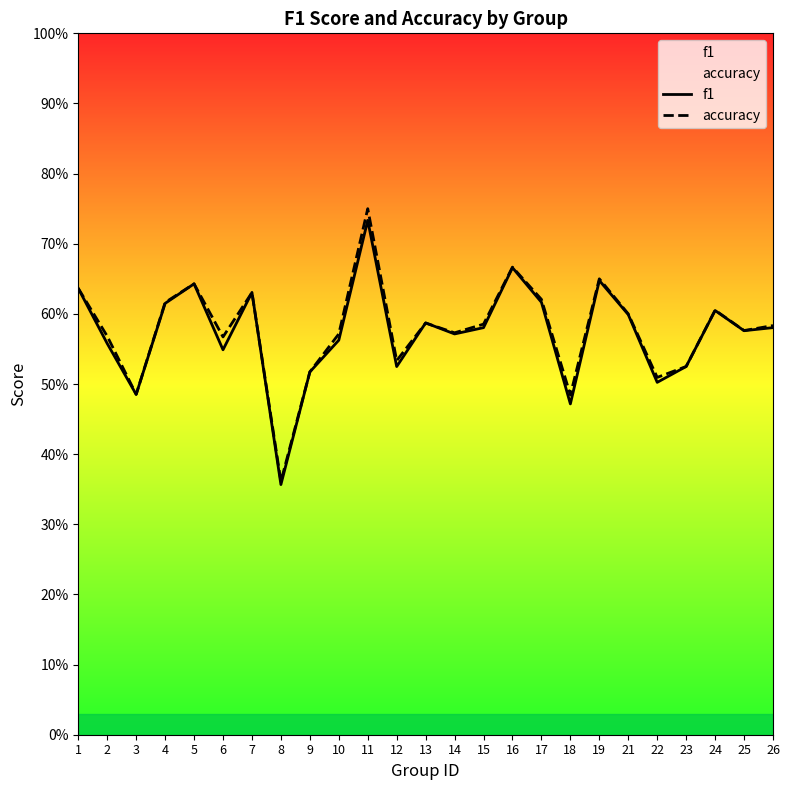

Which series has the largest total across all categories?

accuracy